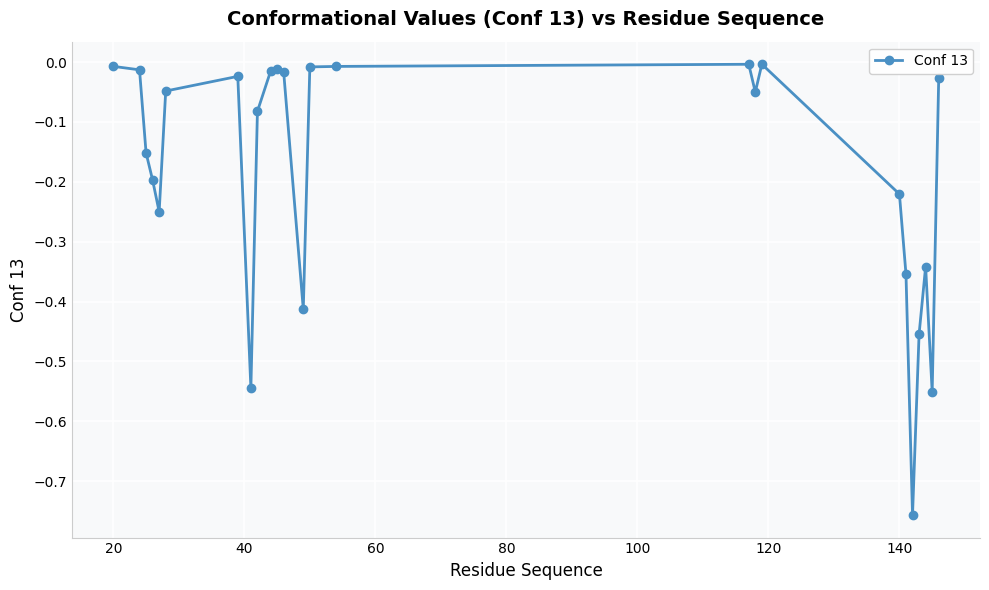

True or false: the data has more than 1 interior local peaks.

True